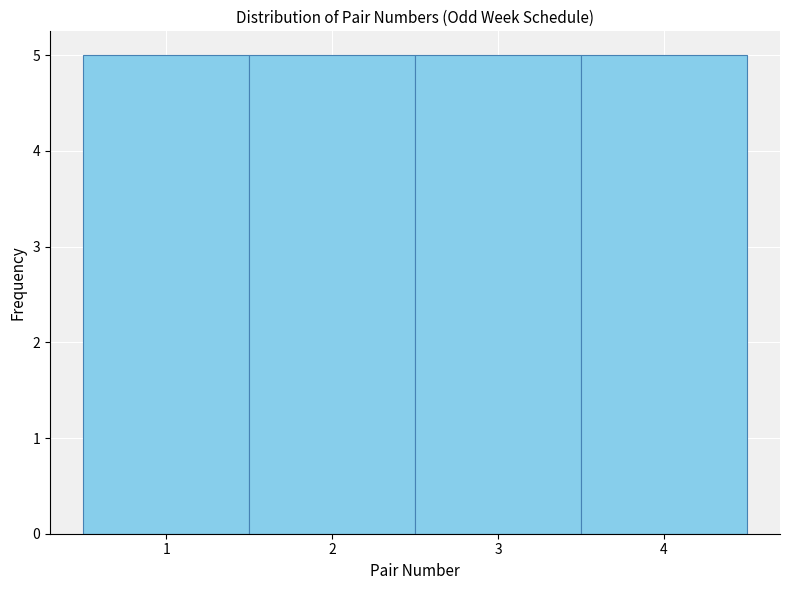

Reading left to right, list every bar in this chart as the range it spans on the x-axis followed by its height. The values are not printed on the chart, so give them approximately, as read against the axis.

0.5 to 1.5: 5
1.5 to 2.5: 5
2.5 to 3.5: 5
3.5 to 4.5: 5